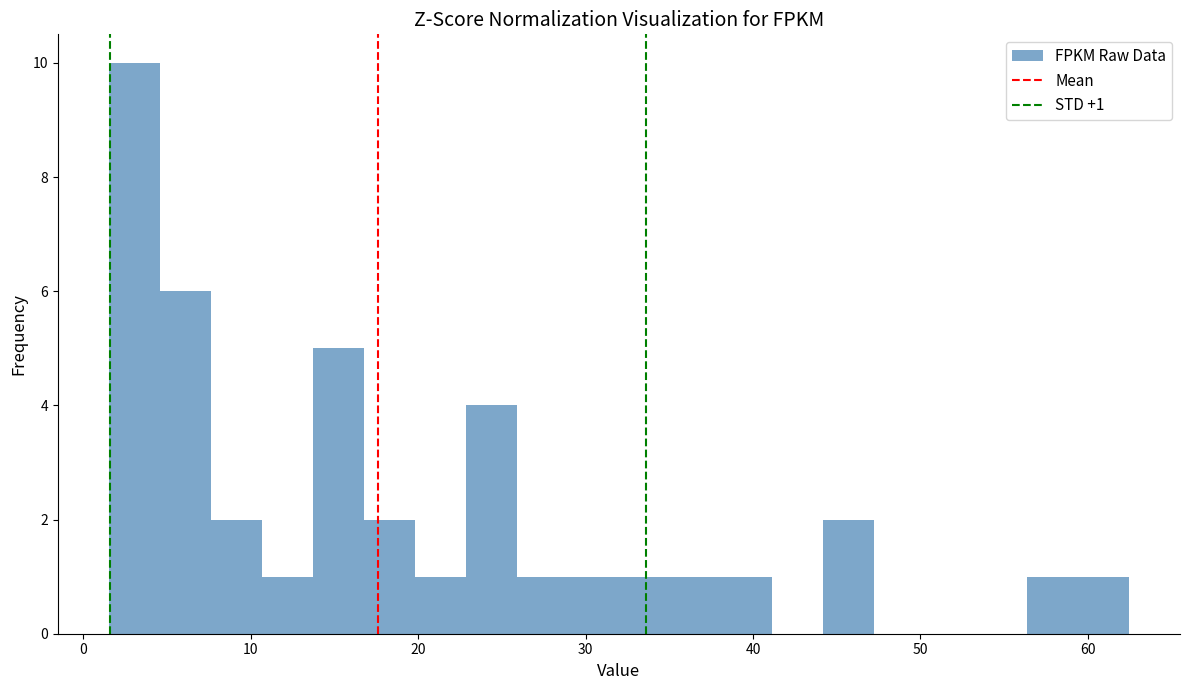

Around what value on the x-axis is the tallest bar? Give the approximate position of its centre, as read against the axis.

3